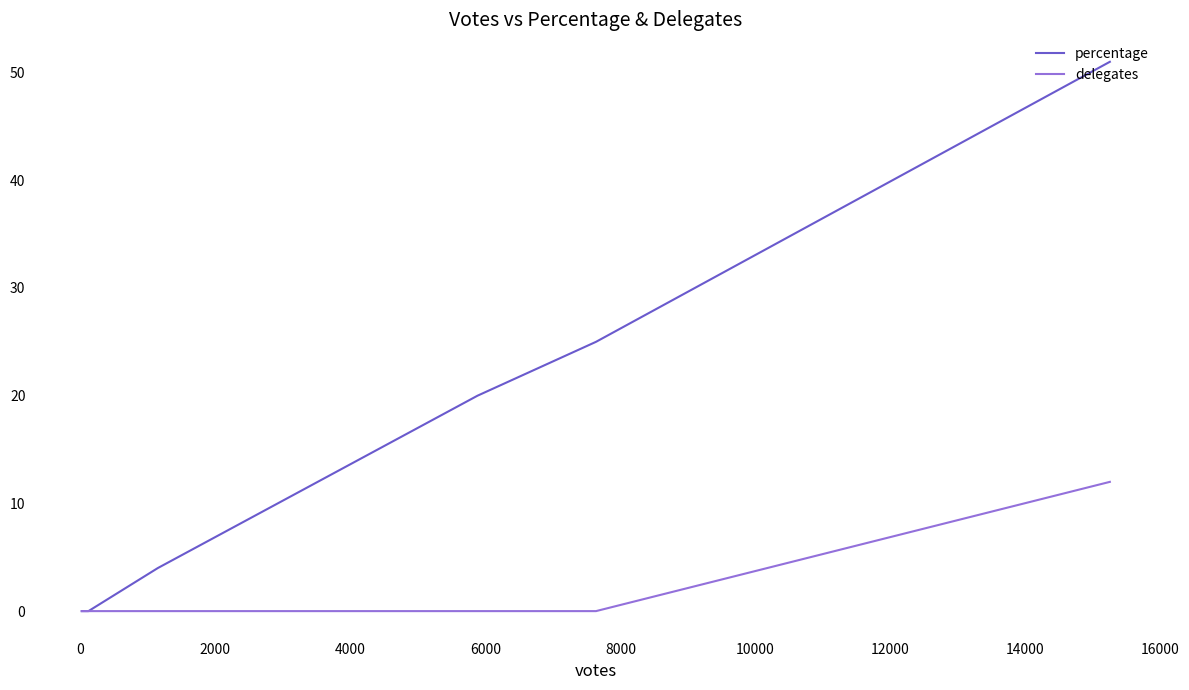

What are all the series names shown in the legend?

percentage, delegates